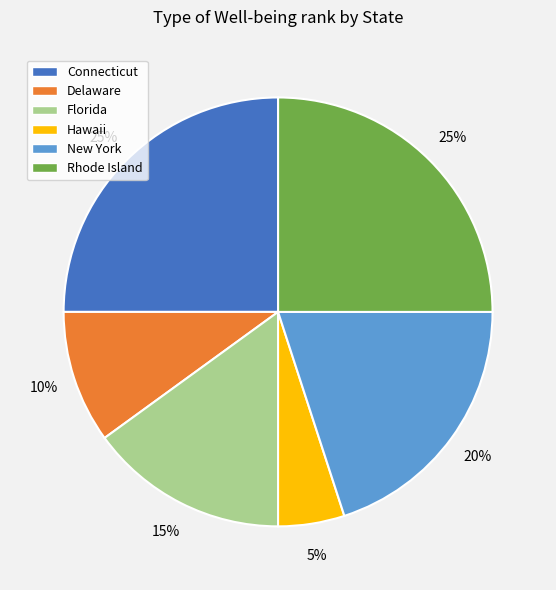

To the nearest percent, what percentage of the pie is New York?

20%